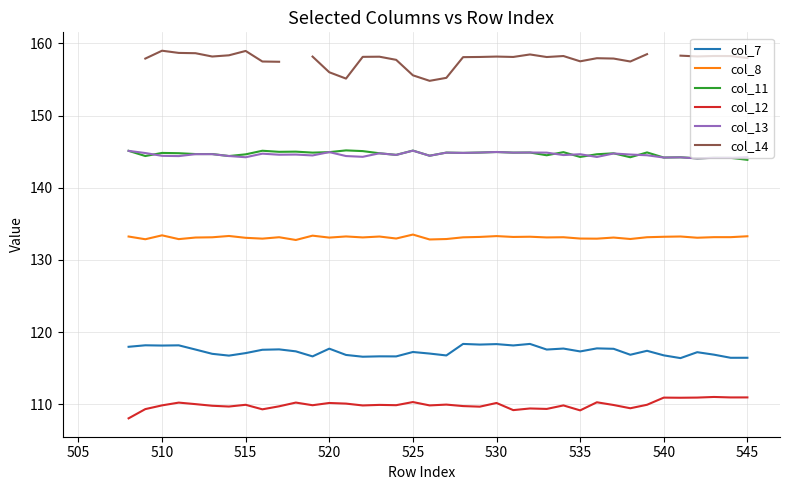

What is the approximate value of col_13 at 535?

144.6